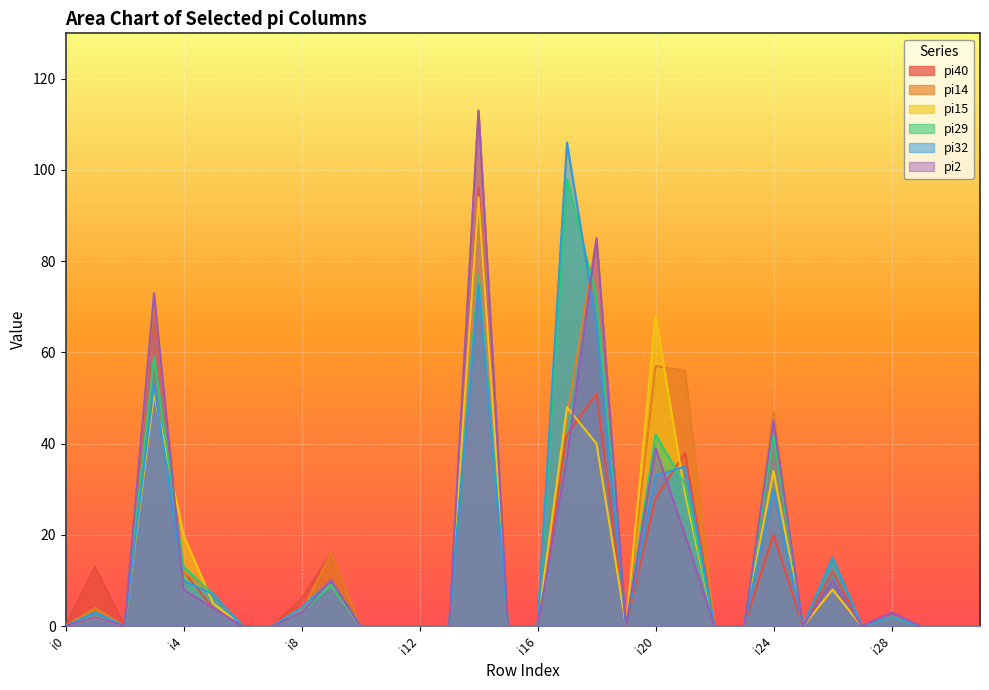

What is the difference between the second highest and second lowest values in the pi32 series?

75